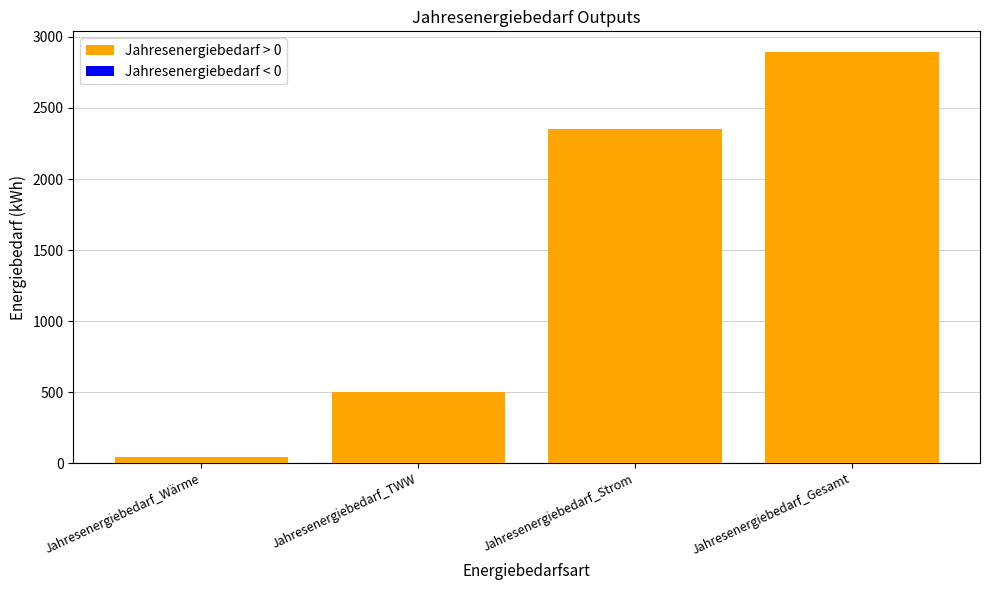

Is it true that the value at Jahresenergiebedarf_Gesamt is 3908?

False